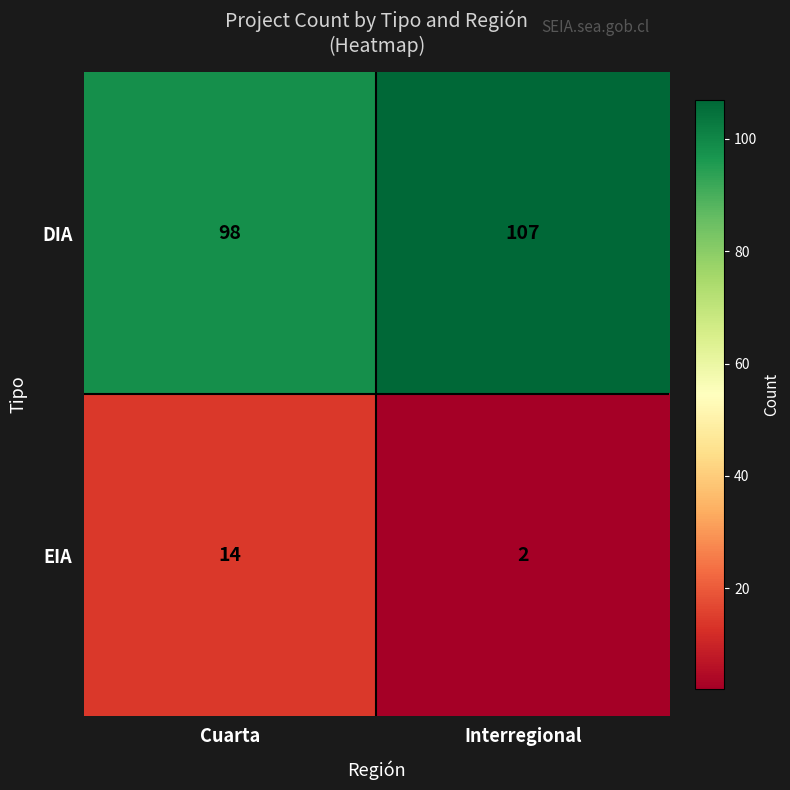

What value does the DIA series have at Interregional?

107